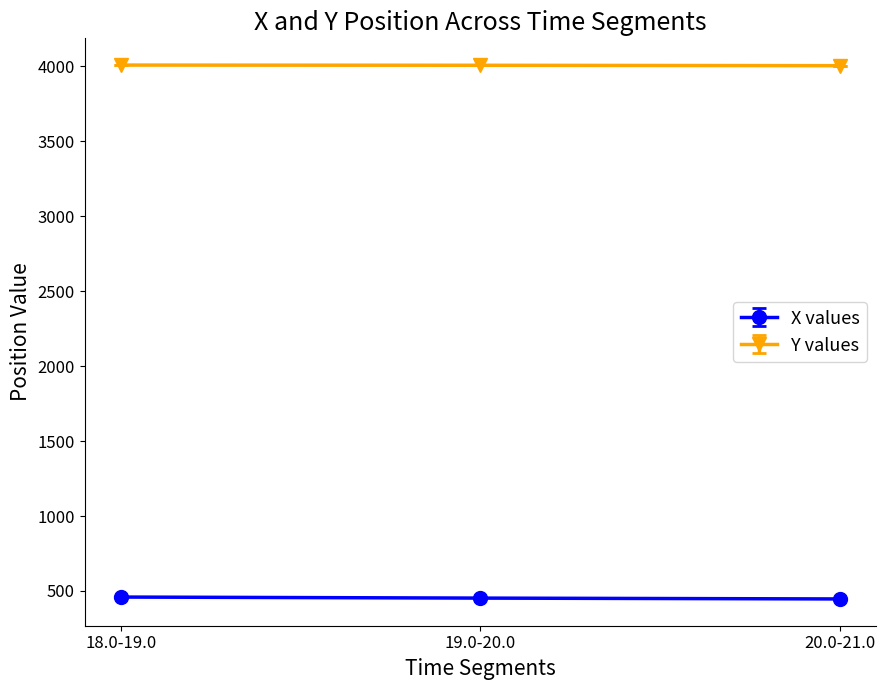

List the series in order of their peak value, highest first.

Y values, X values